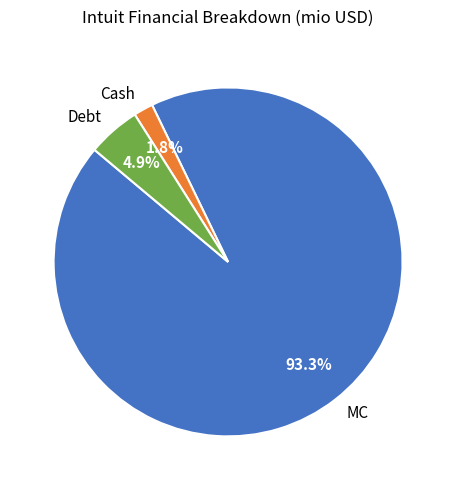

Which has a higher value, Debt or MC?

MC